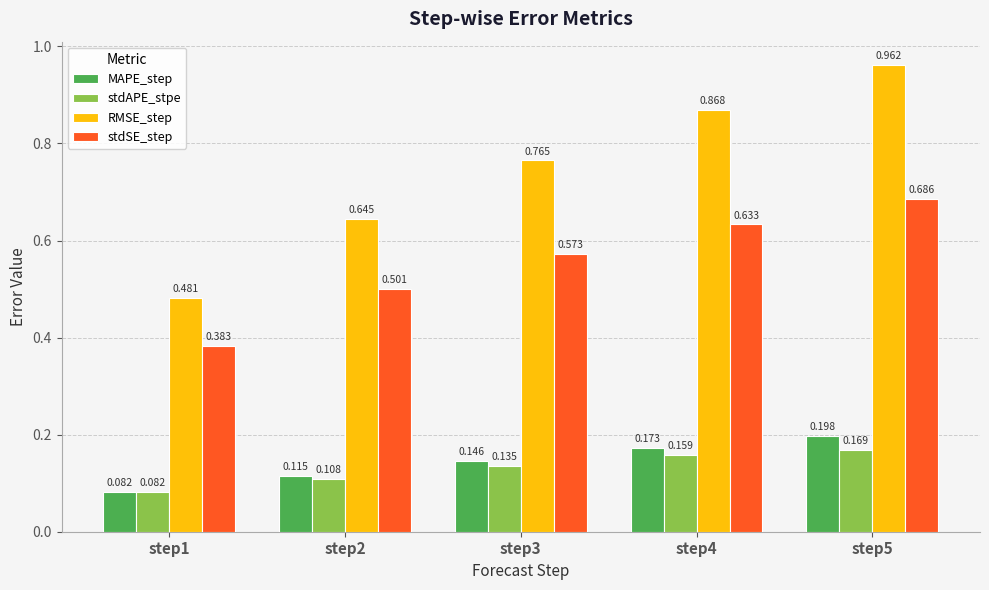

What is the total value across all series at step3?

1.6